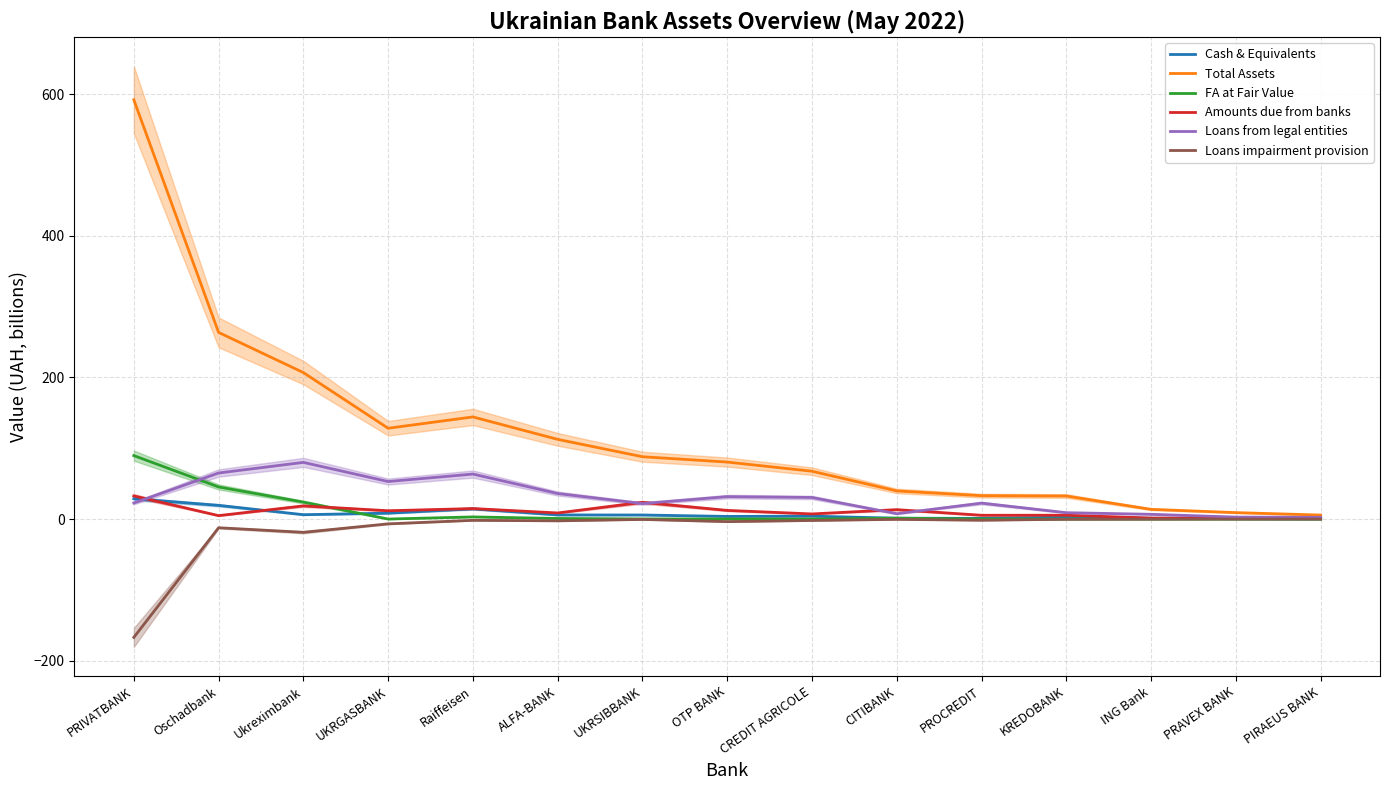

What is the label of the 10th point from the left?

CITIBANK